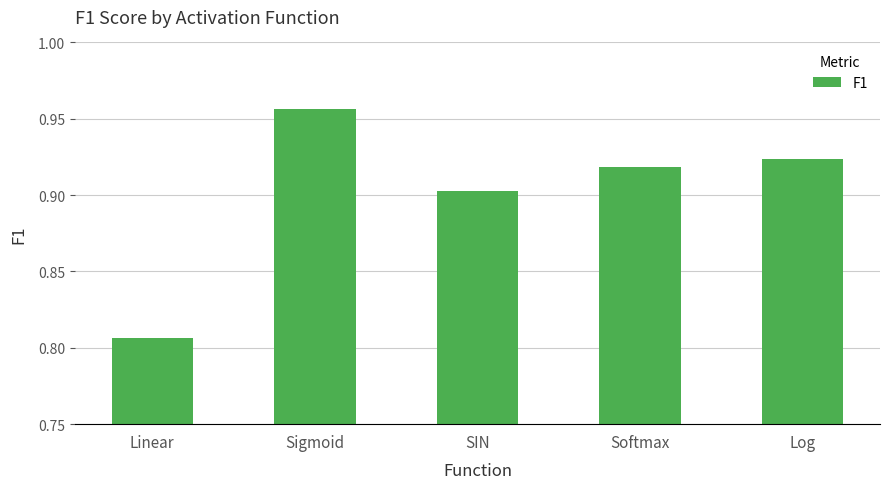

True or false: the data shows 1.5 at Sigmoid.

False